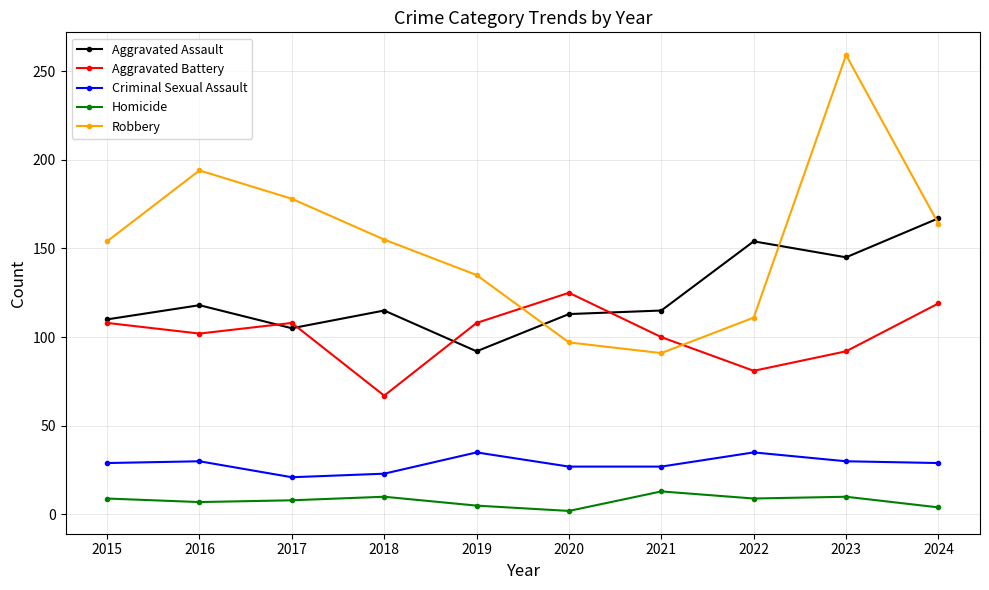

The Homicide series shows 8 at 2017. True or false?

True